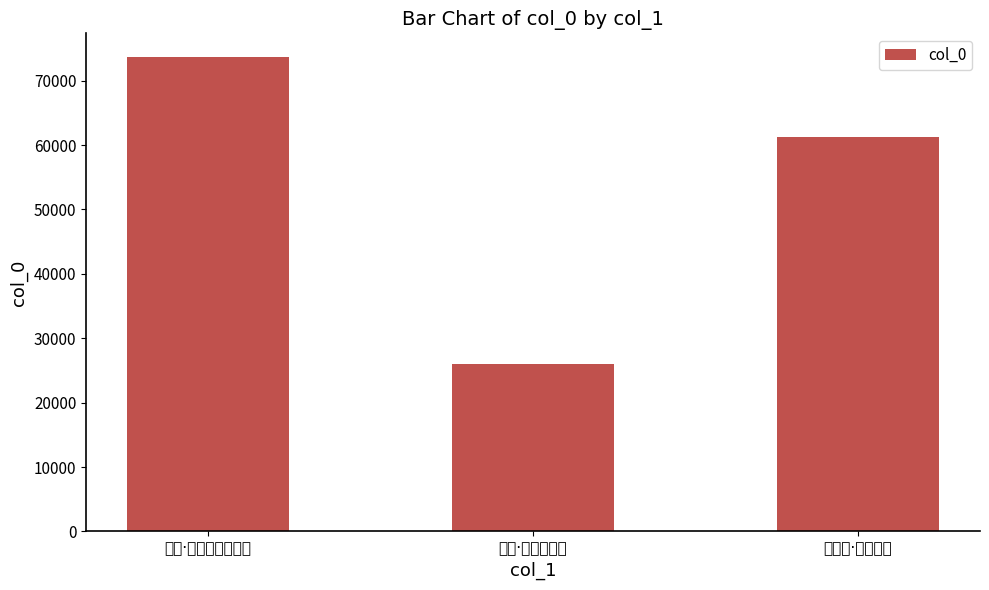

Approximately how many times larger is the value at 市虎行·市中有虎 compared to 漫兴·城南市中有楚客?

0.8